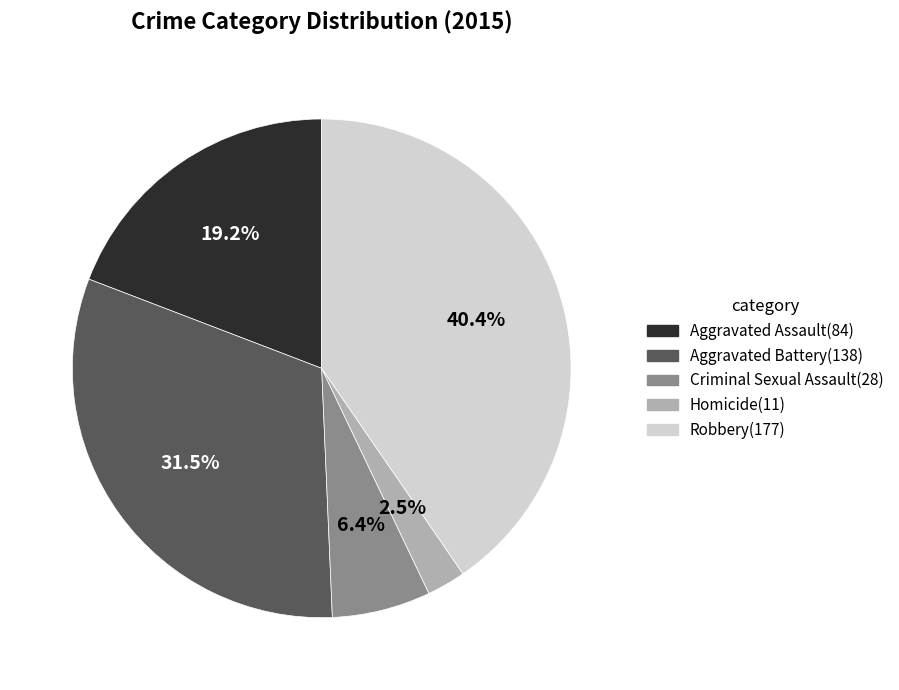

Combined, do Criminal Sexual Assault and Aggravated Battery account for over 50%?

No